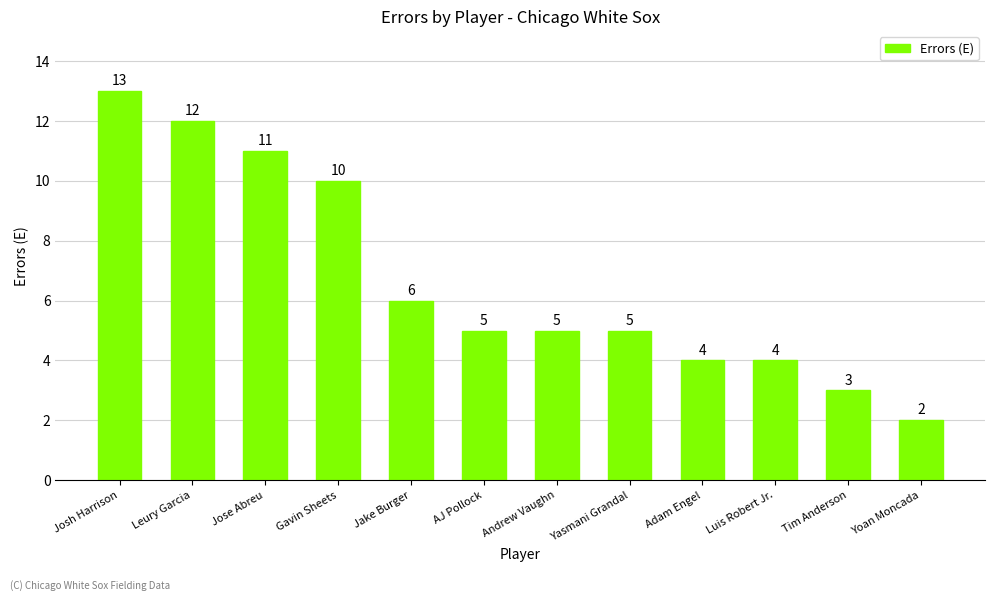

What is the smallest value displayed?

2